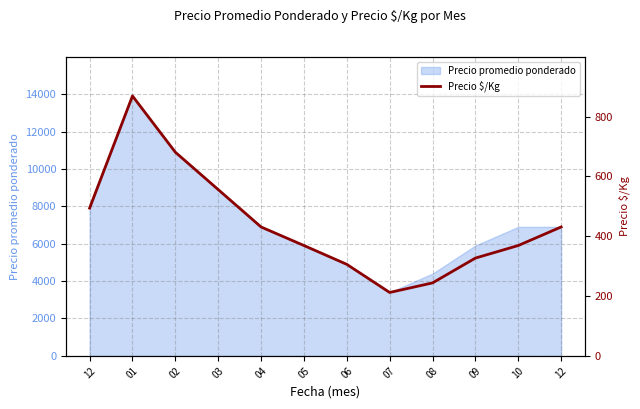

What is the difference between the maximum and second lowest values?

625